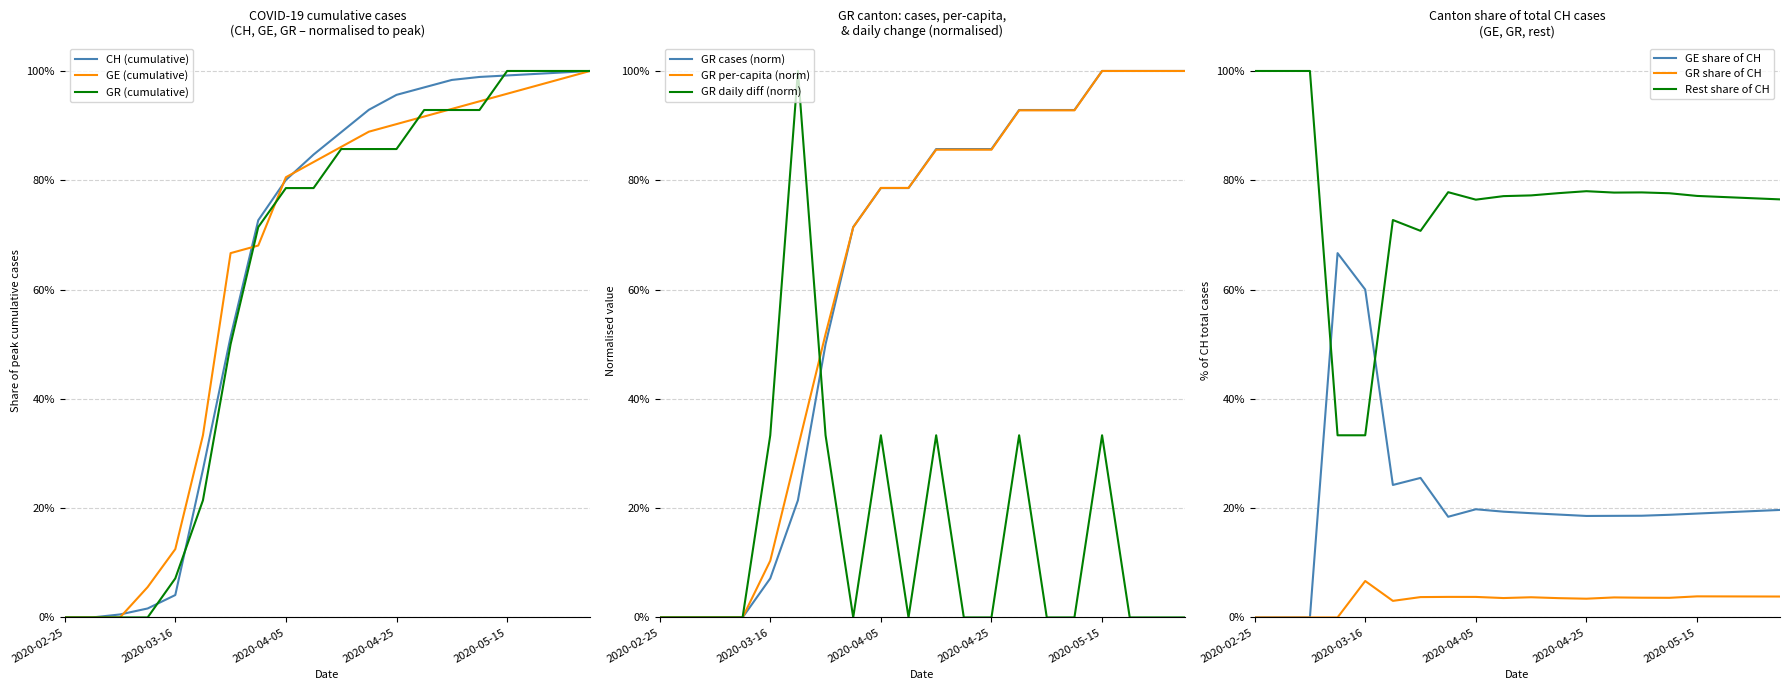

What value does the GR series have at 2020-05-05?

0.9